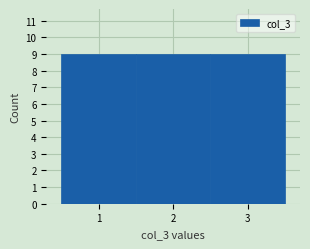

How tall is the bar that spans 1.5 to 2.5 on the x-axis? The values are not printed on the chart, so give them approximately, as read against the axis.

9